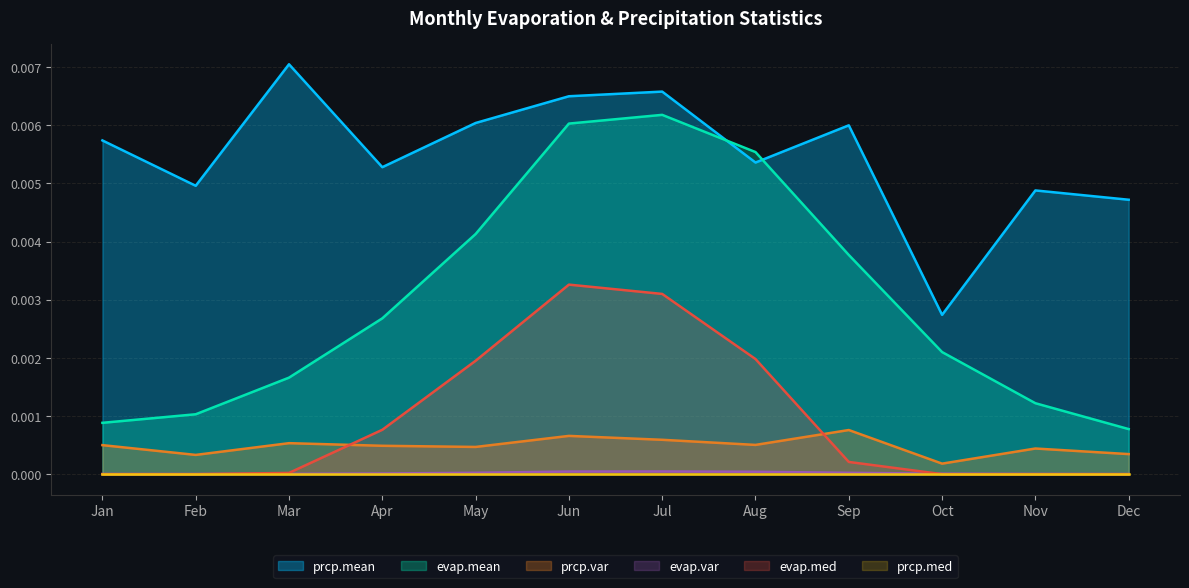

Does the chart display data point markers on the line(s)?

No